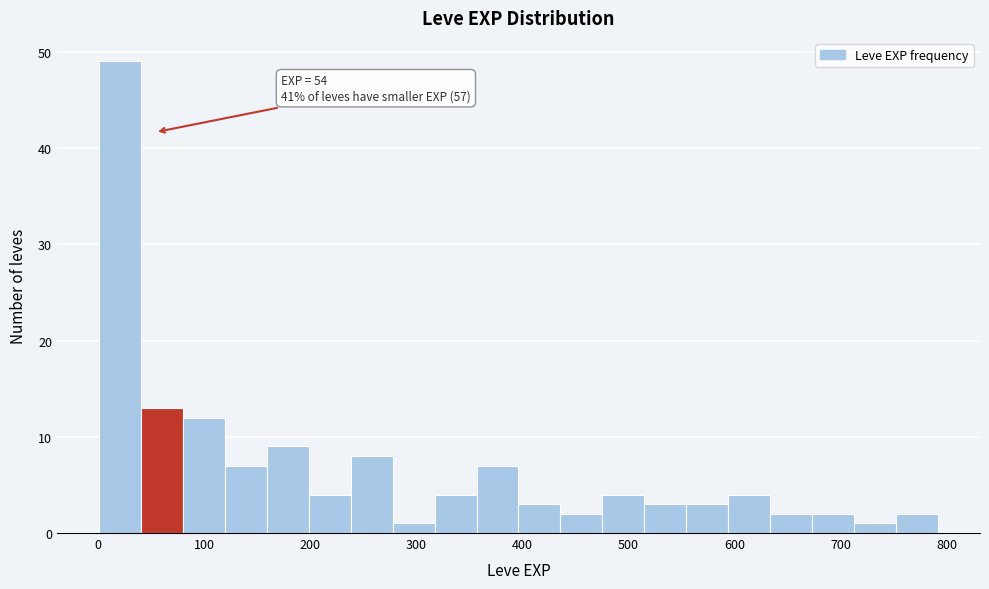

Read against the x-axis, roughly where is the centre of the tallest bar?

20